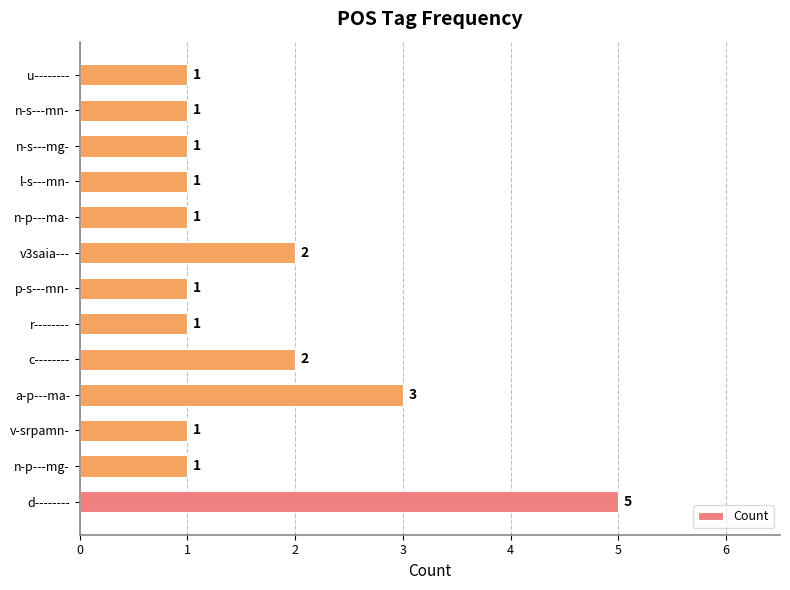

What is the maximum value shown in the chart?

5